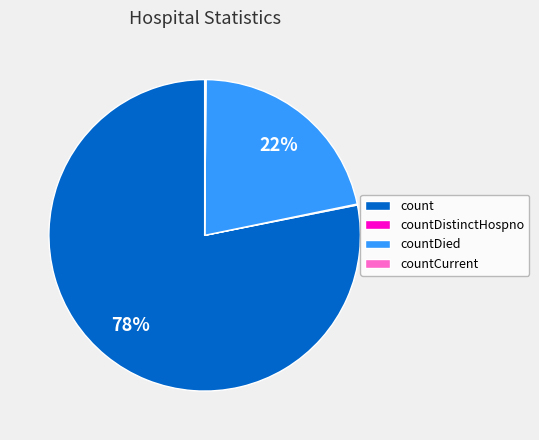

Is the sum of countDied and count greater than half?

Yes